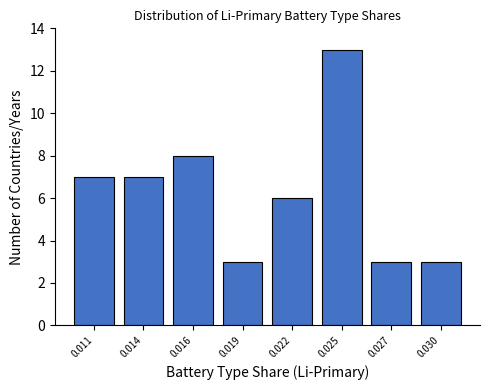

Reading left to right, extract all data points from this chart.

7	7	8	3	6	13	3	3